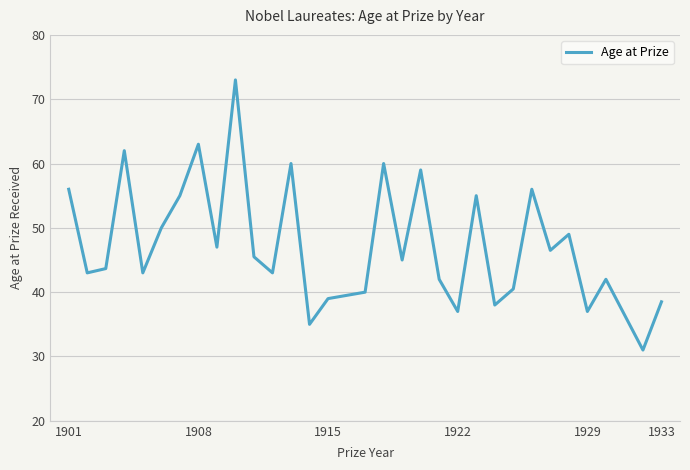

What is the difference between the second highest and second lowest values?

28.0